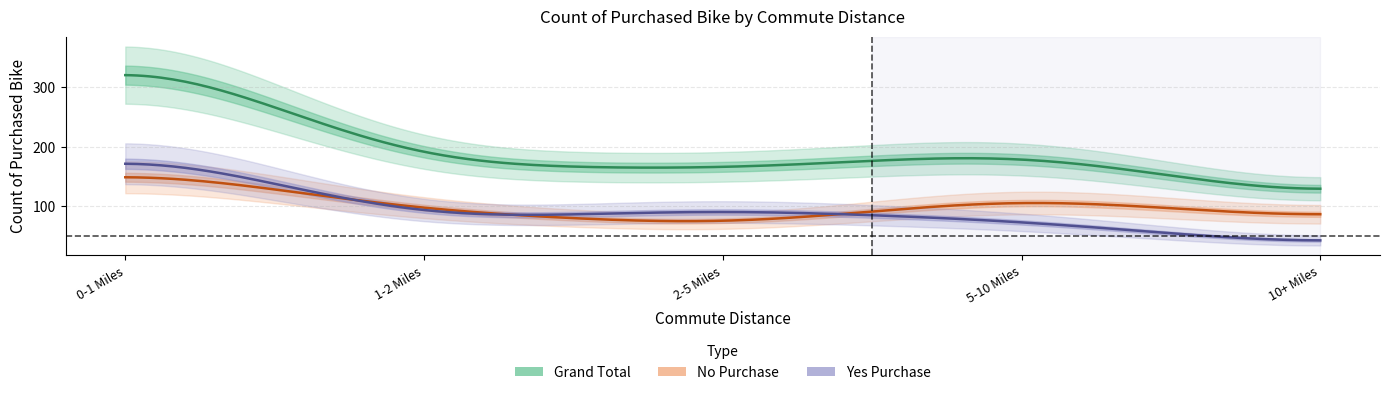

What is the sum of all No_purchase_count values?

519